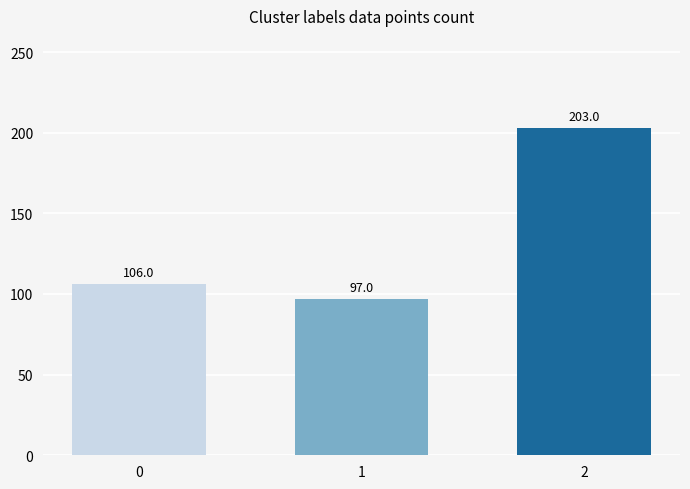

How many bars are there in total?

3